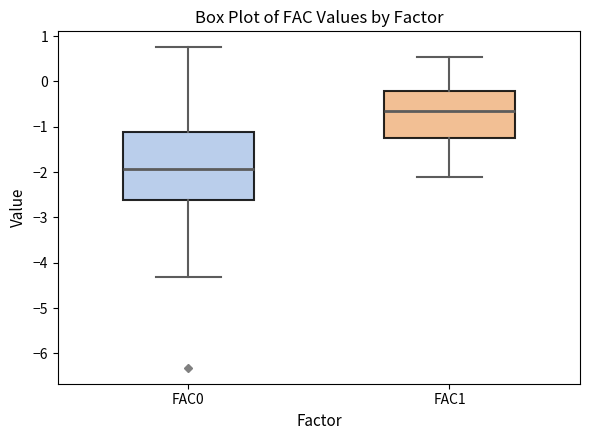

Reading left to right, transcribe this box plot: for each box, give where its median line is, the range the box spans, and where its two whiskers end, as read against the y-axis. The values are not printed on the chart, so give them approximately, as read against the axis.

FAC0: median -1.9, box -2.6 to -1.1, whiskers -4.3 to 0.8
FAC1: median -0.6, box -1.3 to -0.2, whiskers -2.1 to 0.5